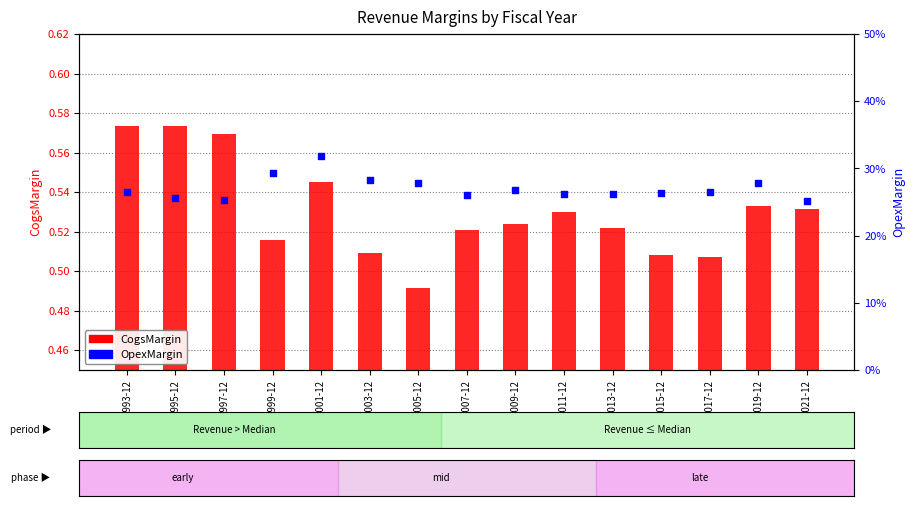

At which category is the sum across all series the highest?

2001-12